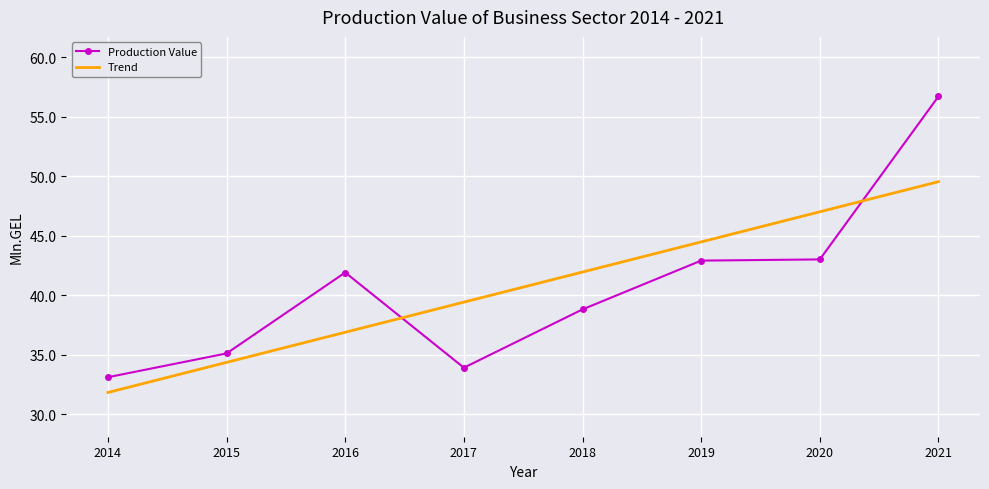

Where do Trend and Production Value first cross each other?

2016 and 2017